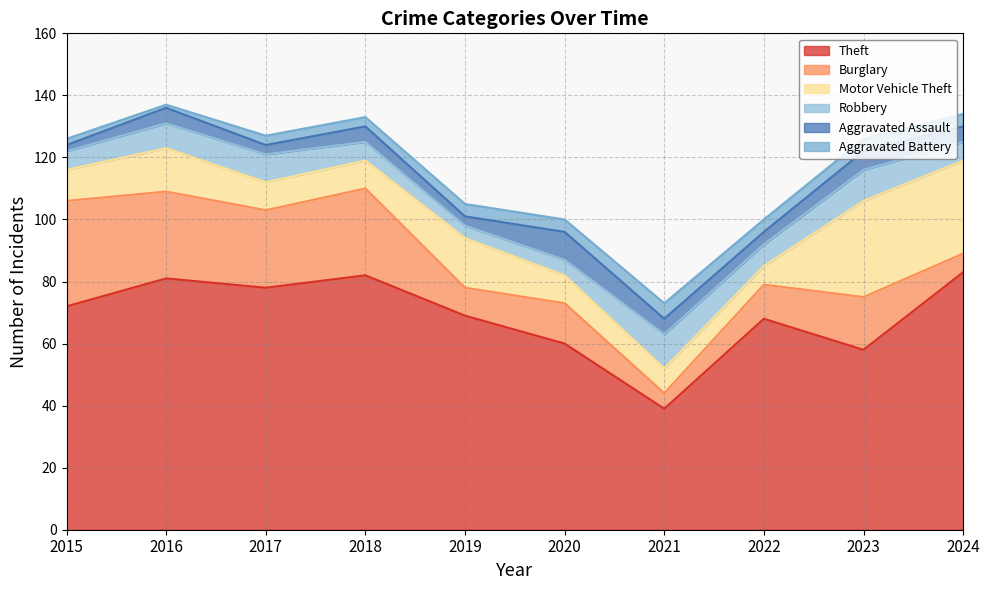

At which category does Theft reach its first local peak?

2016